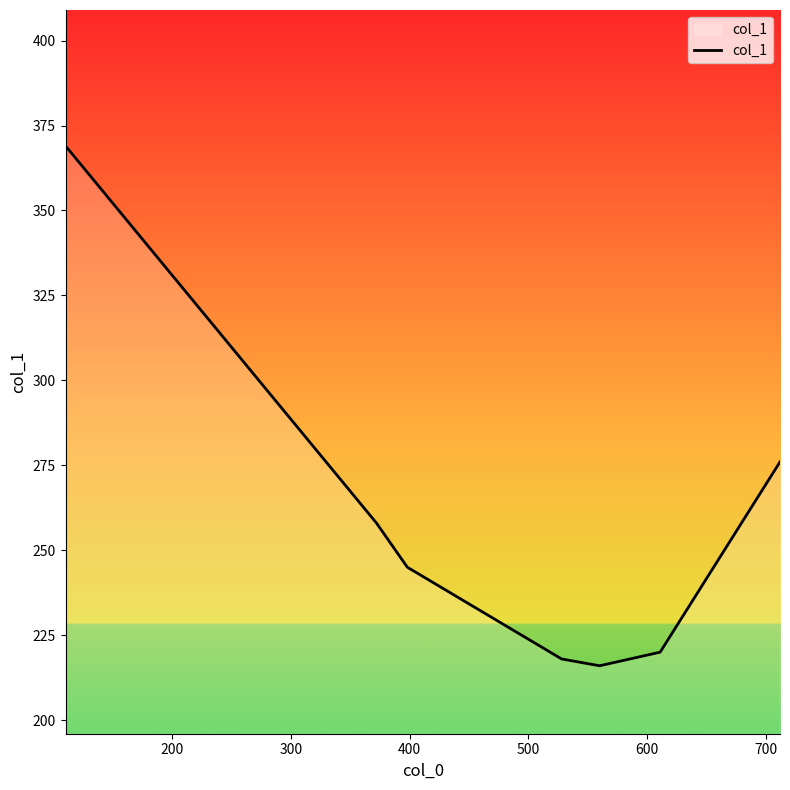

What is the difference between the second highest and second lowest values?

58